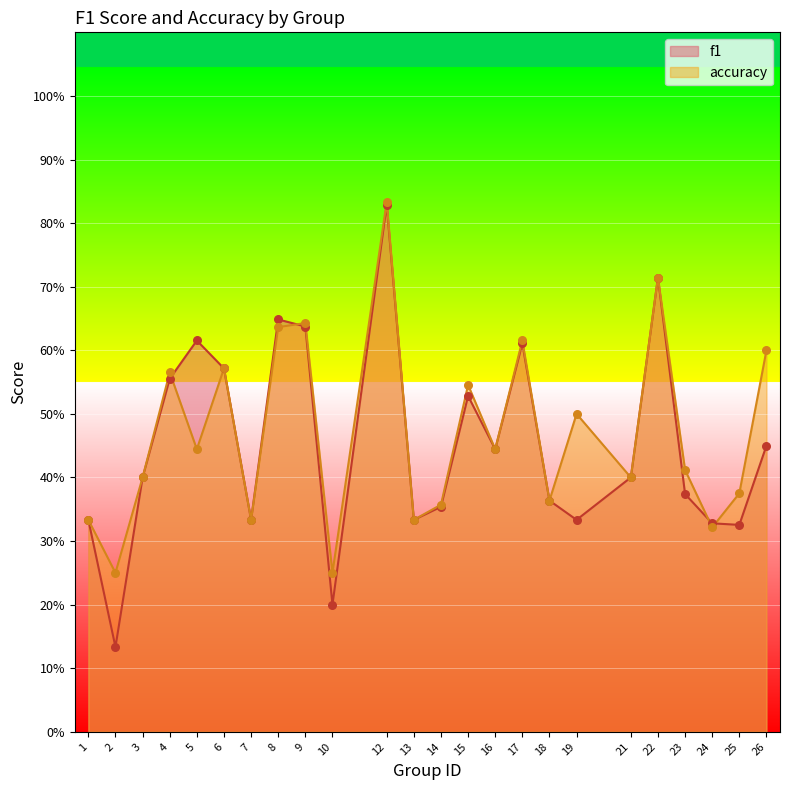

What are all the series names shown in the legend?

f1, accuracy